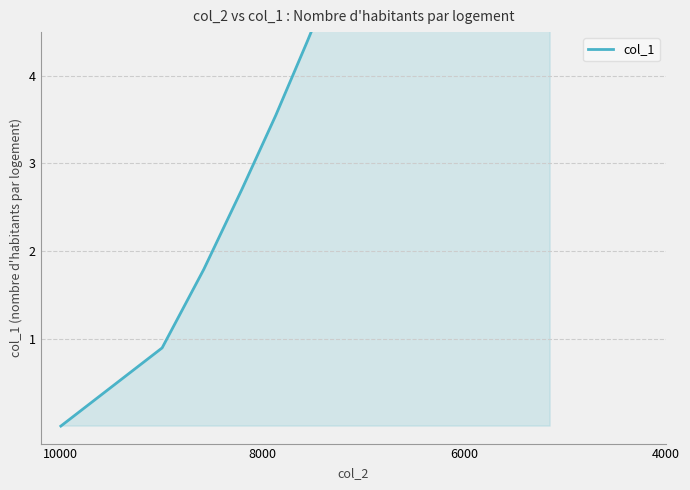

What is the greatest value displayed?

15.8